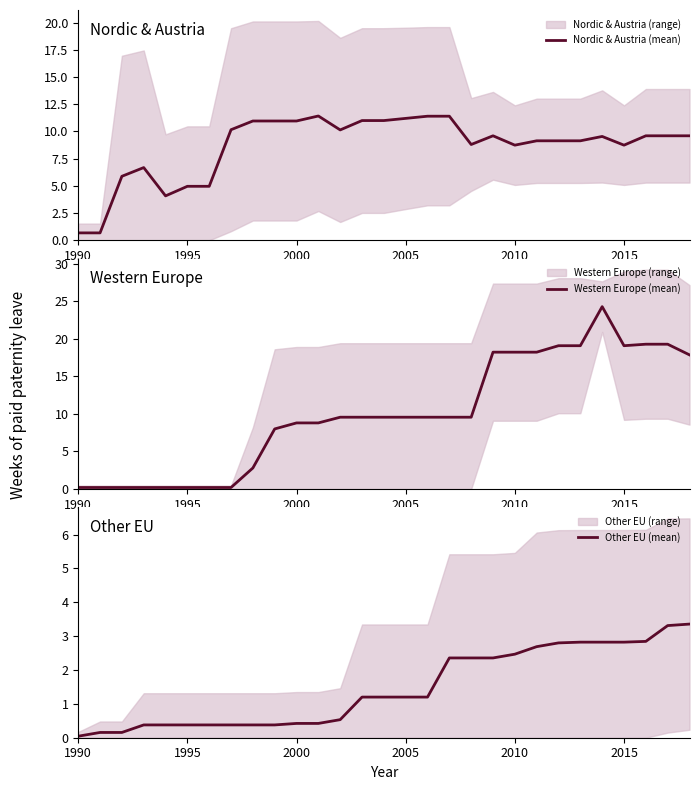

What is the average value of the Western Europe (mean) series?

10.0